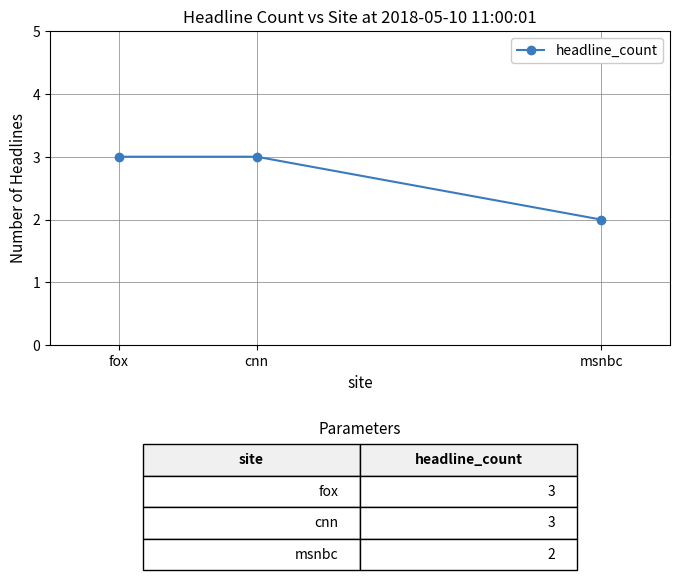

Is it true that the value at cnn is 3?

True